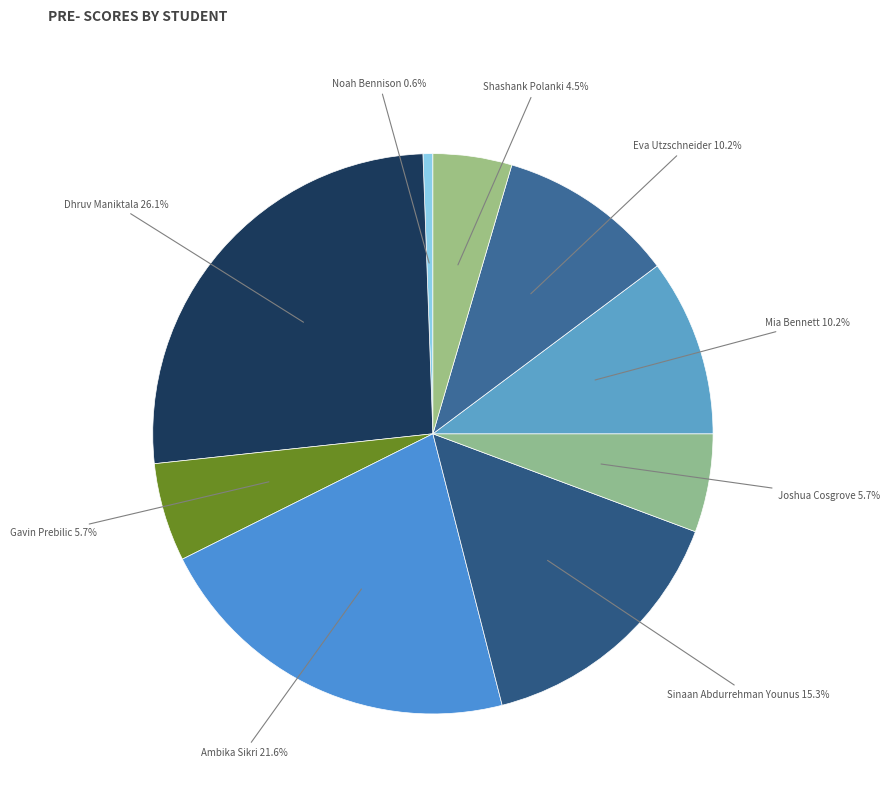

Is it true that Joshua Cosgrove is 6% of the pie?

True